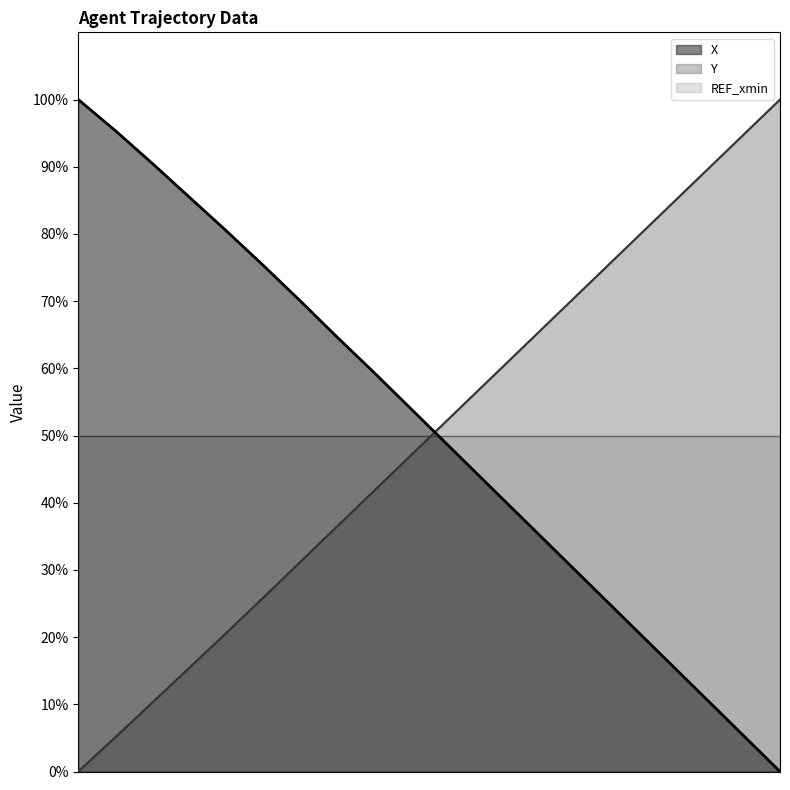

What is the difference between the second highest and minimum values in the Y series?

94.7